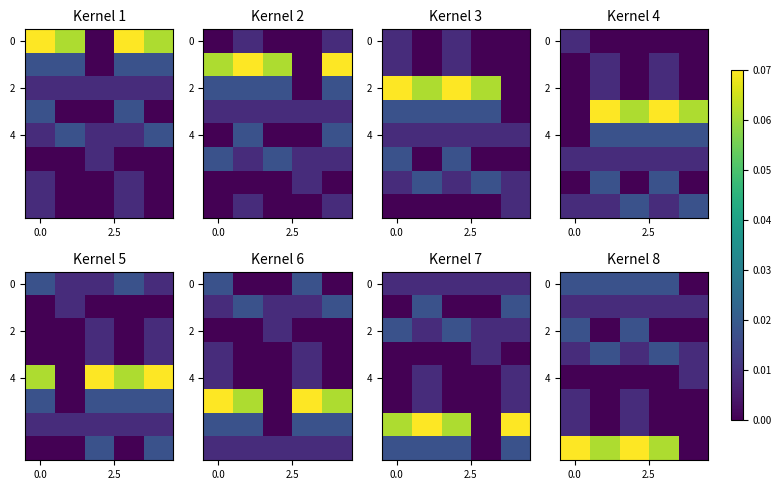

Which label corresponds to the smallest value in the chart?

4